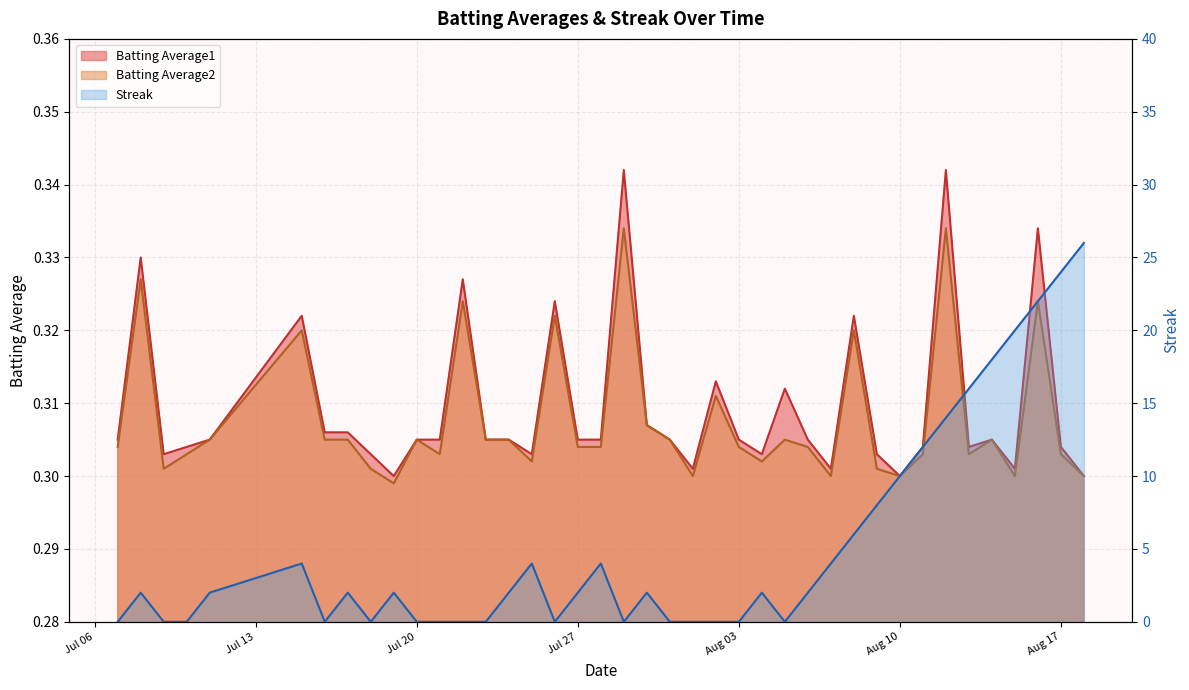

Is the value of Batting Average1 at 8 greater than the value of Streak at Jul 20?

Yes